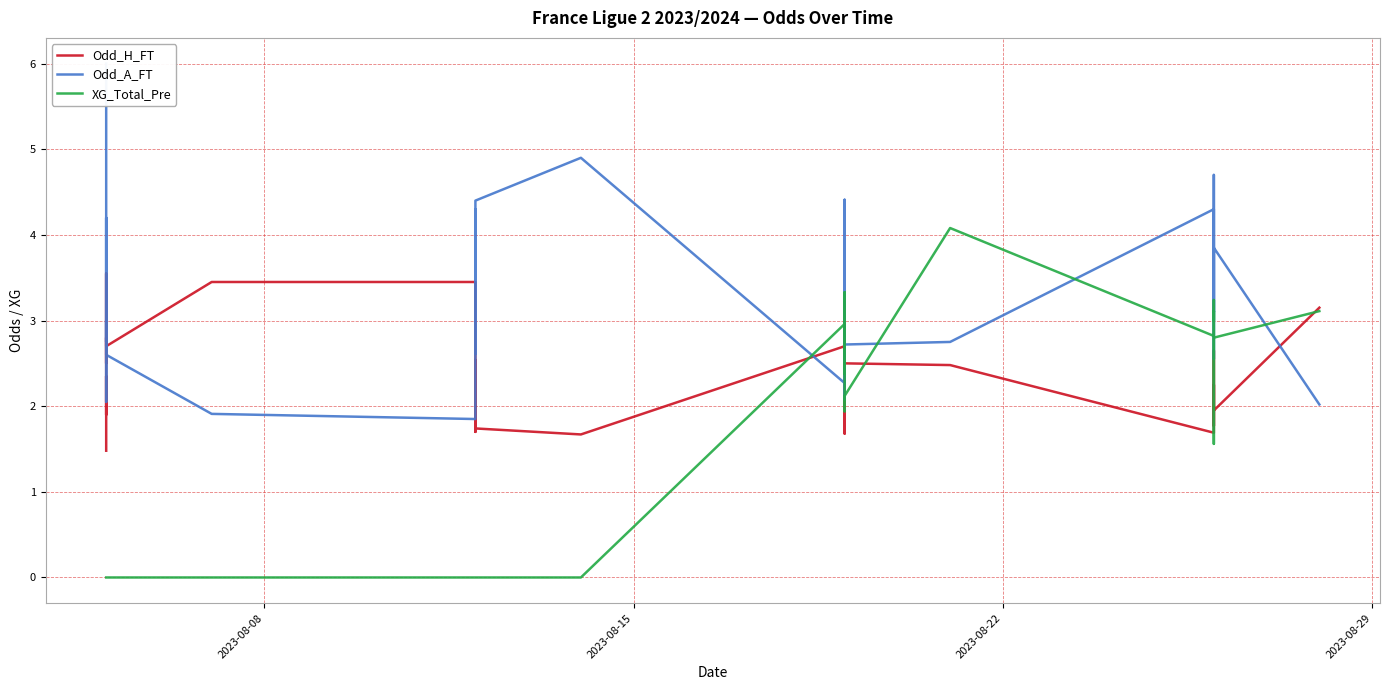

What is the greatest value displayed?

6.0